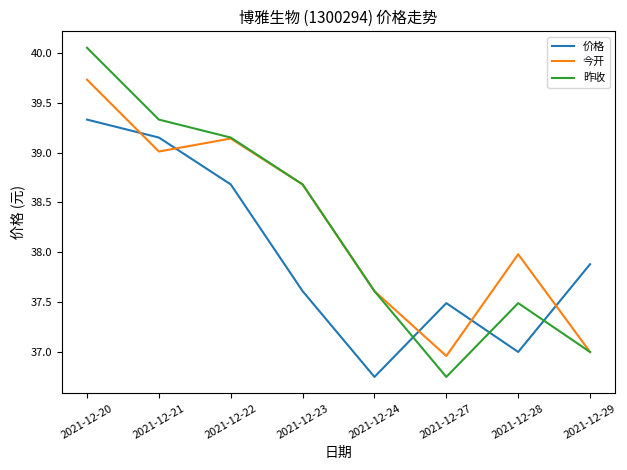

At which label does 价格 reach its peak?

2021-12-20